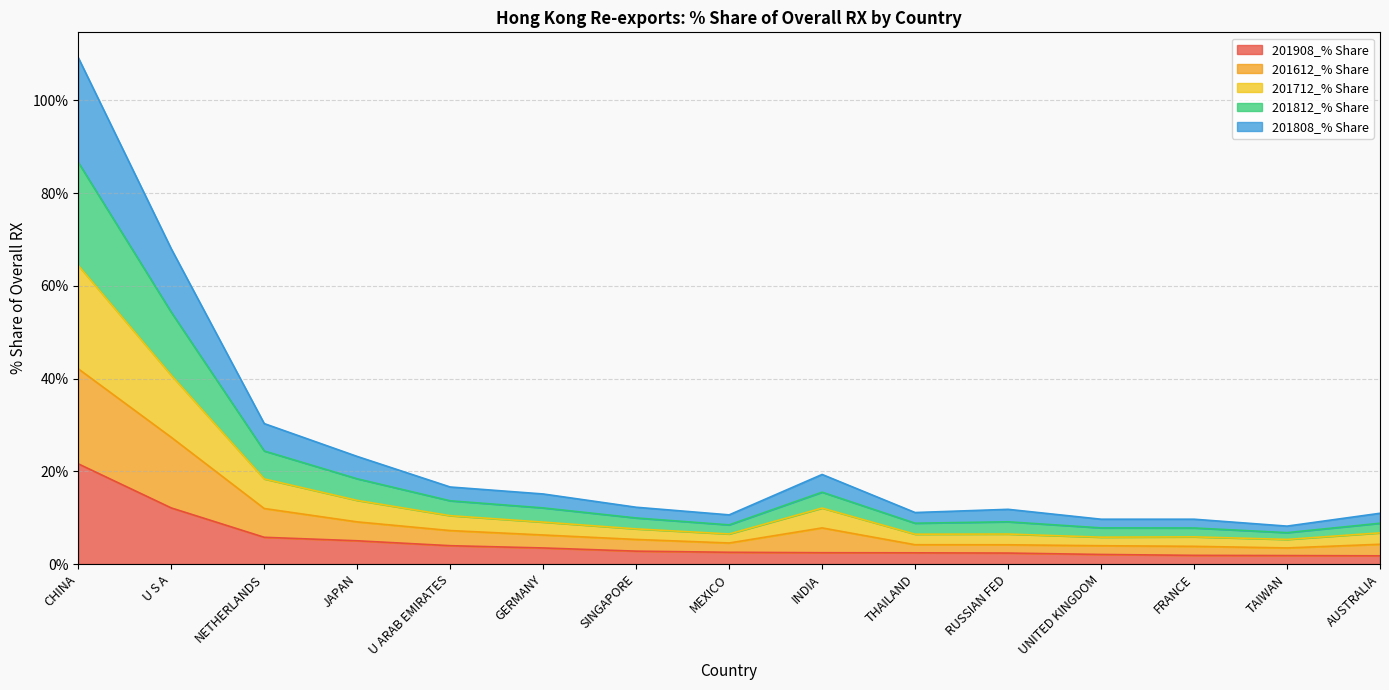

True or false: 201908_% Share has a value of 12.1 at U S A.

True